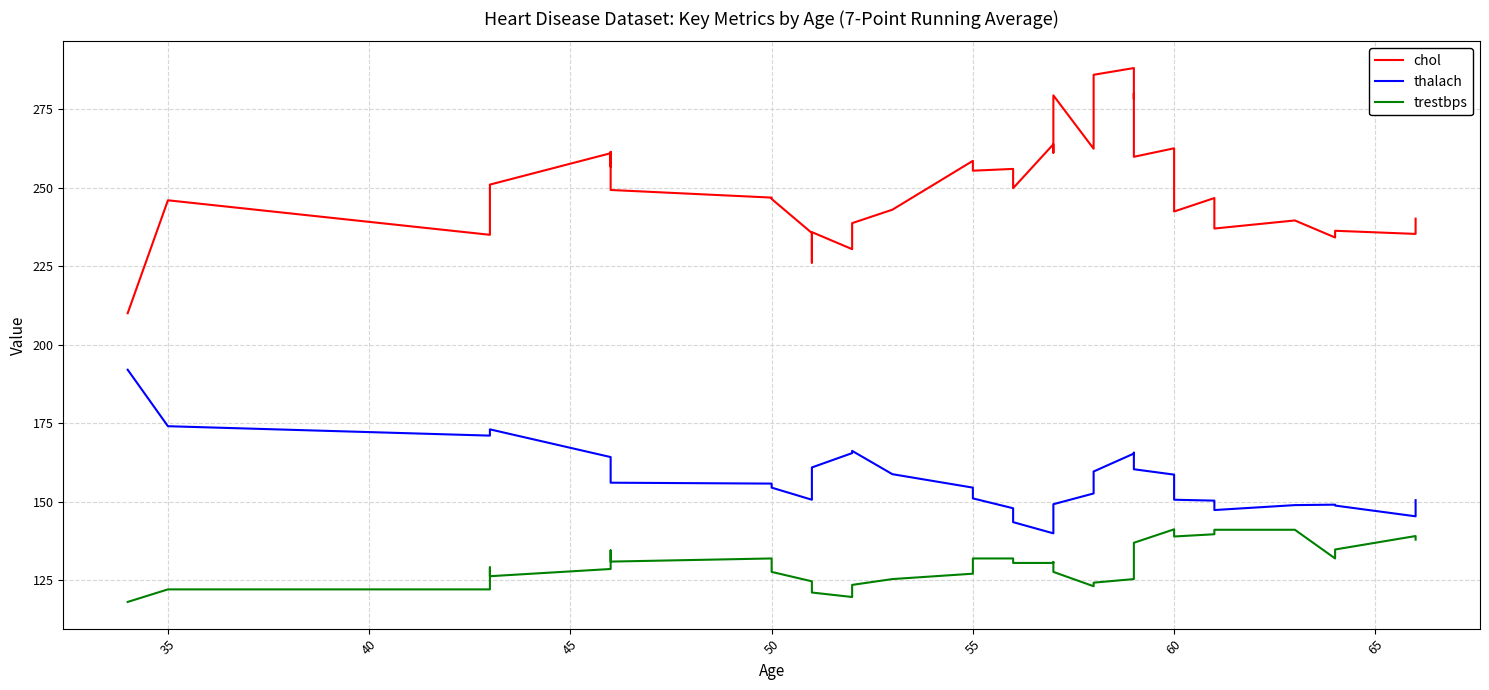

Reading left to right, extract all data points from this chart.

chol: 210.0	246.0	235.0	238.0	251.0	261.0	256.7	261.4	249.3	246.9	246.4	235.6	226.1	235.9	230.4	238.7	243.0	258.6	255.4	256.0	249.9	263.9	261.1	279.4	262.4	278.7	286.0	288.1	278.3	280.1	259.9	262.6	242.4	246.7	237.0	239.6	234.1	236.3	235.3	240.1
thalach: 192.0	174.0	171.0	171.0	173.0	164.2	161.7	156.0	156.0	155.7	154.4	150.6	157.1	160.9	165.4	166.1	158.7	154.4	151.0	147.9	143.4	139.9	141.7	149.1	152.6	155.7	159.6	165.3	165.6	161.1	160.3	158.6	150.6	150.3	147.3	148.9	149.0	148.7	145.3	150.4
trestbps: 118.0	122.0	122.0	129.0	126.2	128.5	131.6	134.4	130.9	131.9	127.6	124.6	122.4	121.0	119.6	123.4	125.3	127.0	131.9	131.9	130.4	130.4	130.7	127.6	123.0	124.1	124.1	125.3	126.3	132.6	136.9	141.1	138.9	139.6	141.0	141.0	131.9	134.7	139.0	137.9